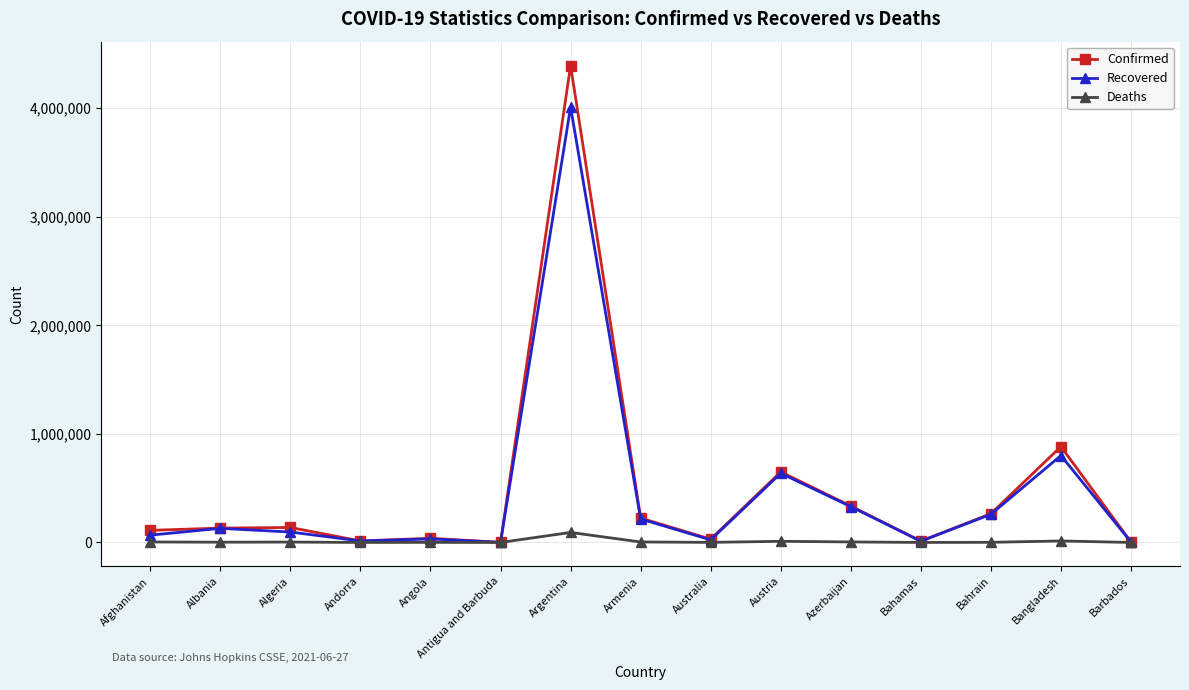

At which label does Recovered reach its peak?

Argentina